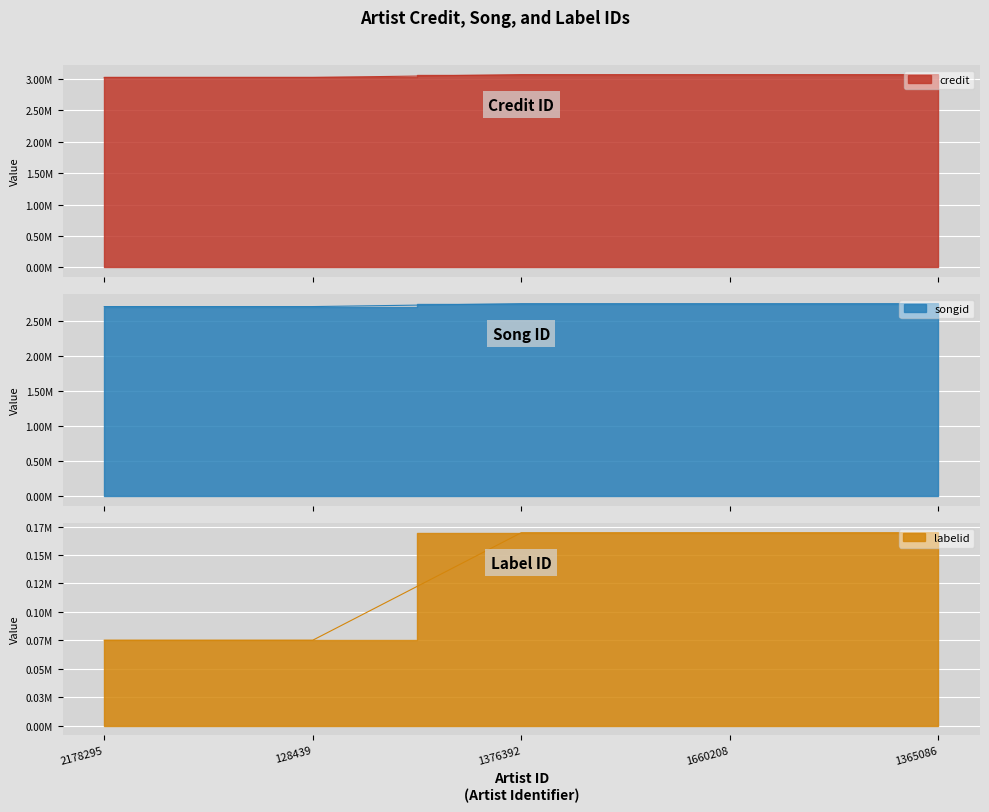

What is the value of the labelid point at the 1st from the left?

75044